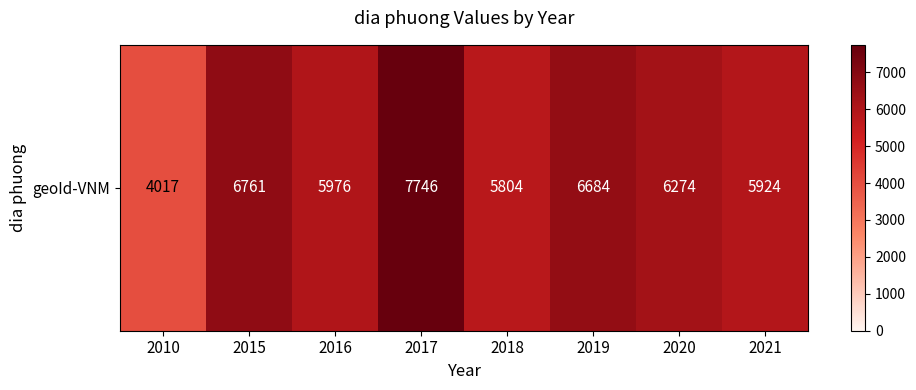

At which category does the chart reach its peak across all series?

2017